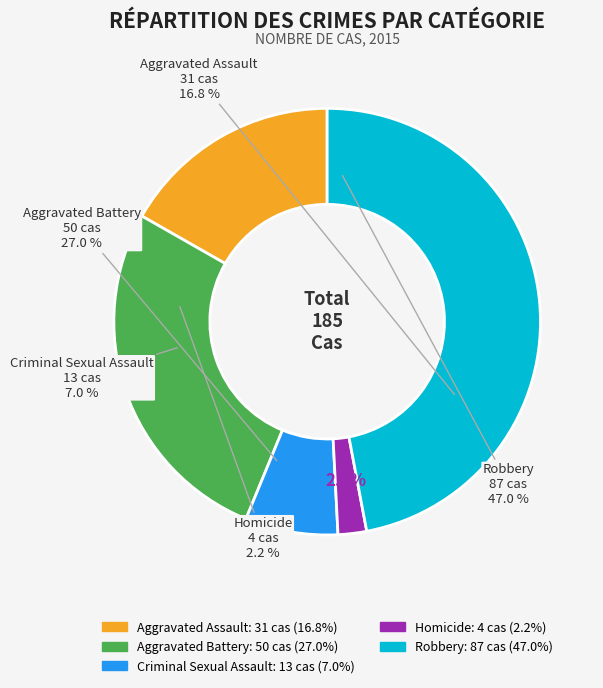

Count the number of slices in the pie.

5